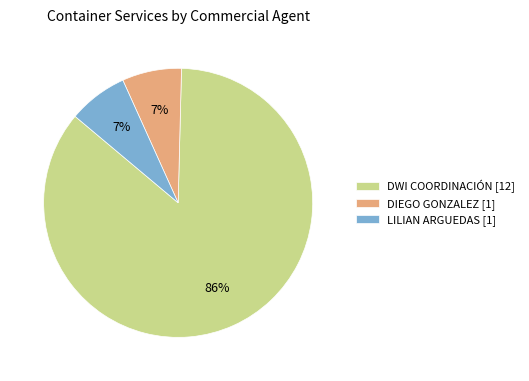

Does DWI COORDINACIÓN [12] represent more than half of the total?

Yes